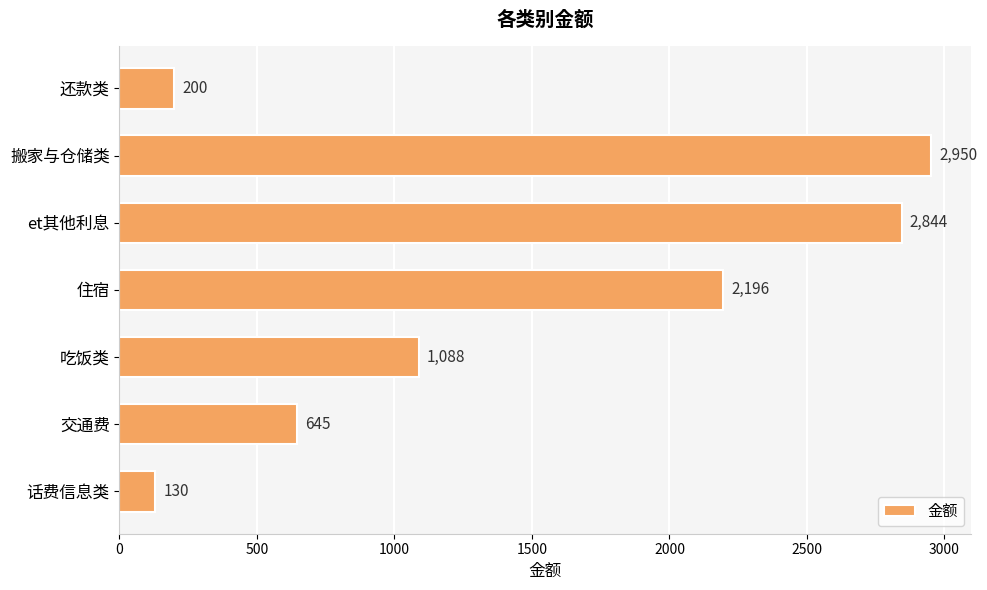

What is the smallest value displayed?

130